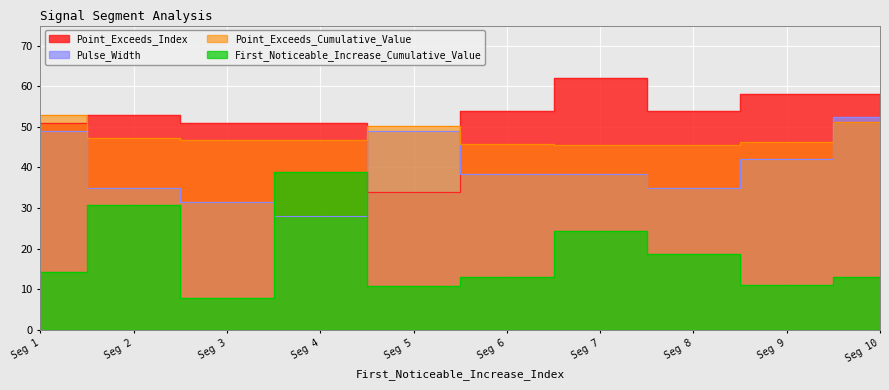

Reading left to right, extract all data points from this chart.

First_Noticeable_Increase_Cumulative_Value: 14.1	30.8	7.7	38.9	10.6	13.0	24.4	18.5	11.0	12.9
Point_Exceeds_Cumulative_Value: 52.8	47.3	46.7	46.7	50.2	45.9	45.5	45.5	46.2	51.3
Pulse_Width: 49.0	35.0	31.5	28.0	49.0	38.5	38.5	35.0	42.0	52.5
Point_Exceeds_Index: 51.0	53.0	51.0	51.0	34.0	54.0	62.0	54.0	58.0	58.0